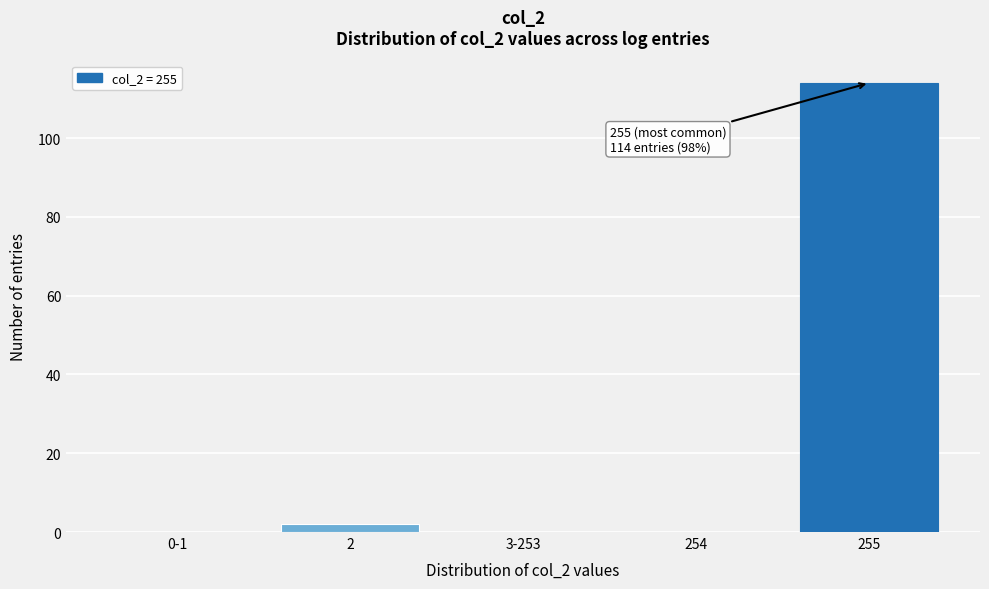

Reading left to right, list all the values displayed in this chart.

0-1=0	2=2	3-253=0	254=0	255=114